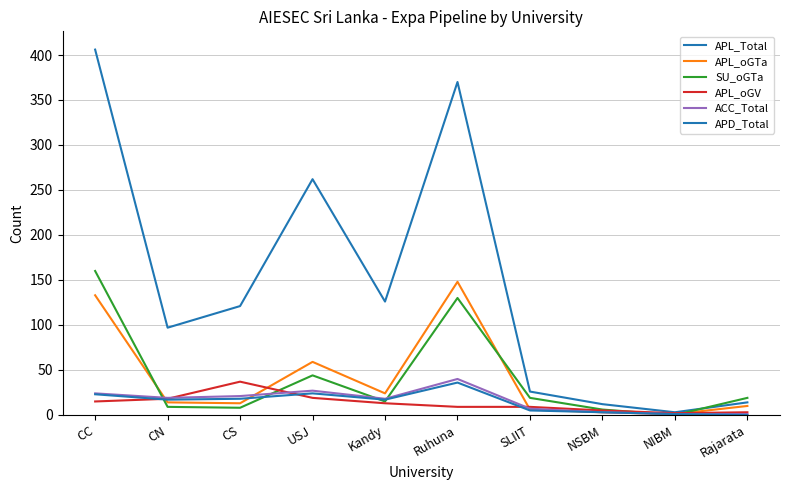

At which category is the sum across all series the highest?

CC